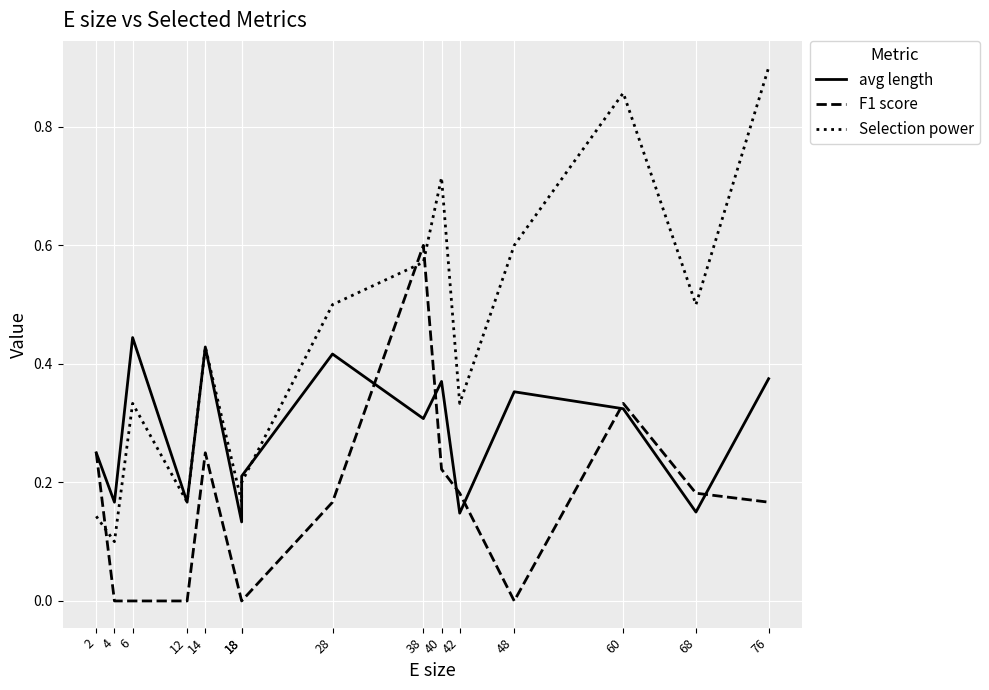

Count the Selection power values in the range 0 to 1.

15